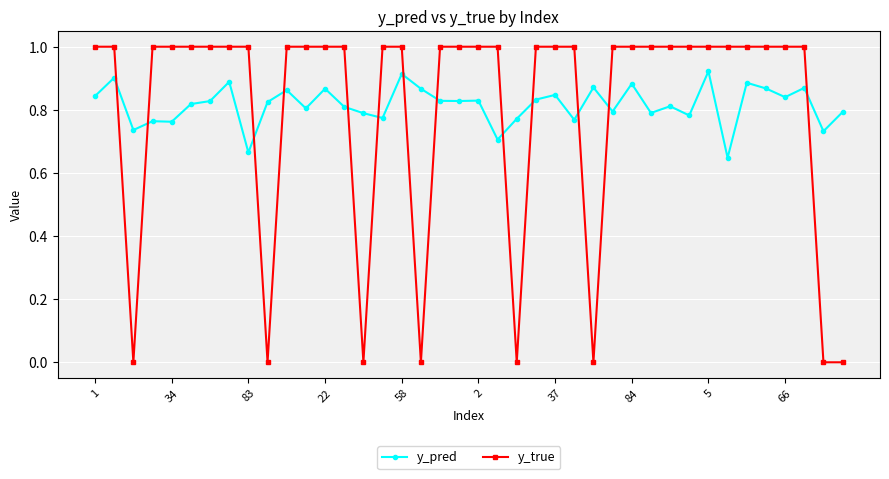

In y_pred, how many points are lower than both neighbors (excluding endpoints)?

14